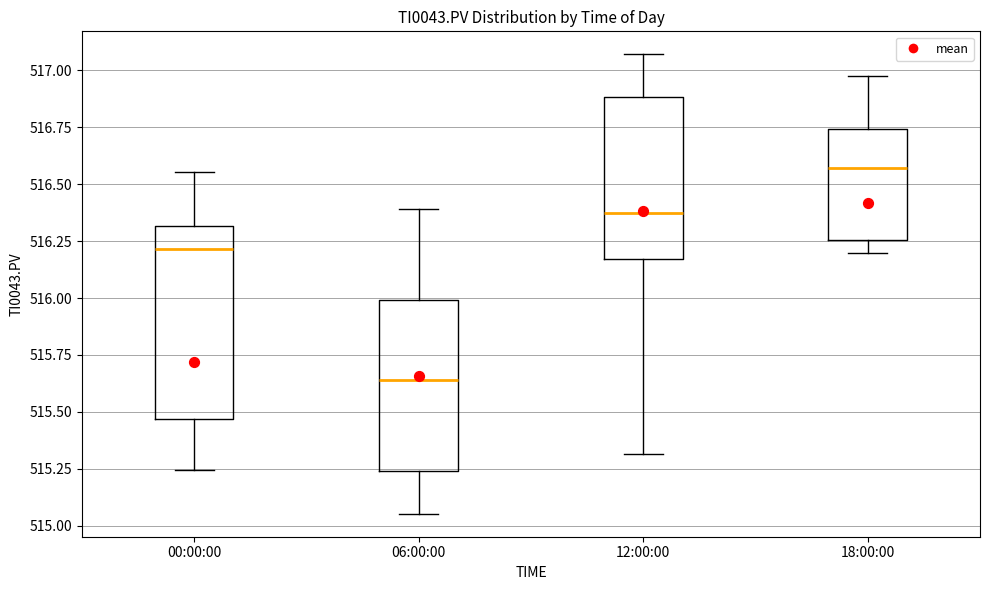

Where does the lower whisker of the box for 12:00:00 end on the y-axis? The values are not printed on the chart, so give them approximately, as read against the axis.

515.30